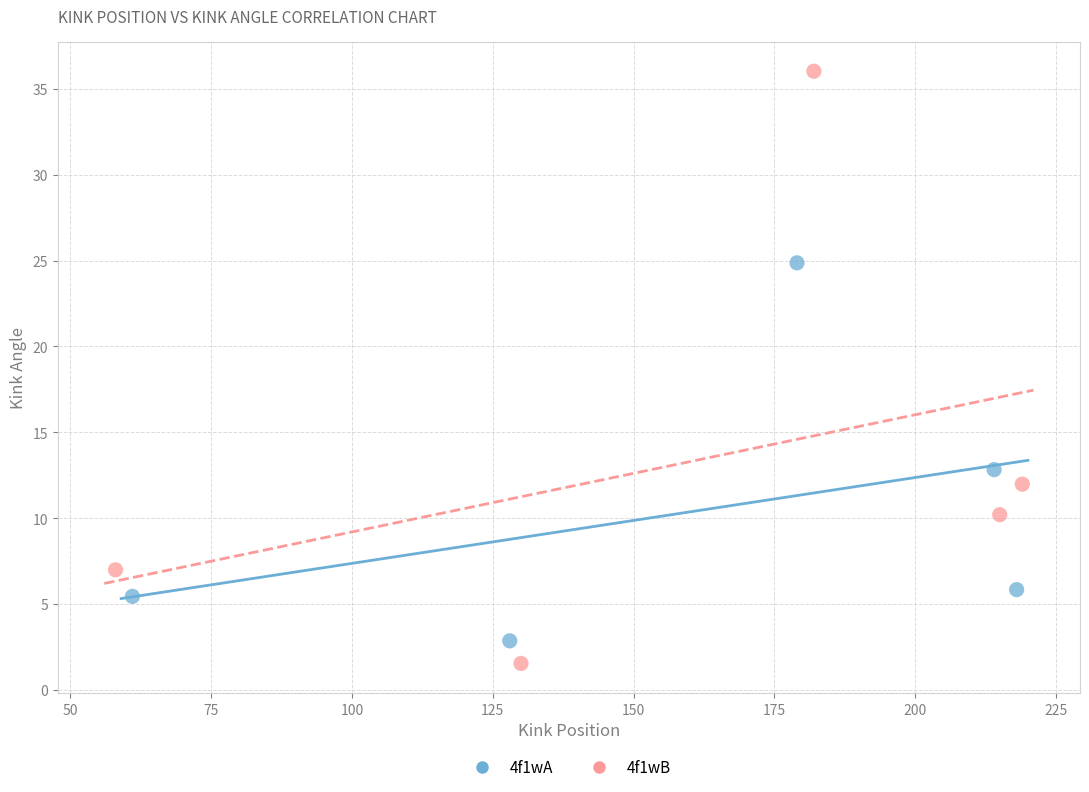

Which series contains the highest Y value?

4f1wB